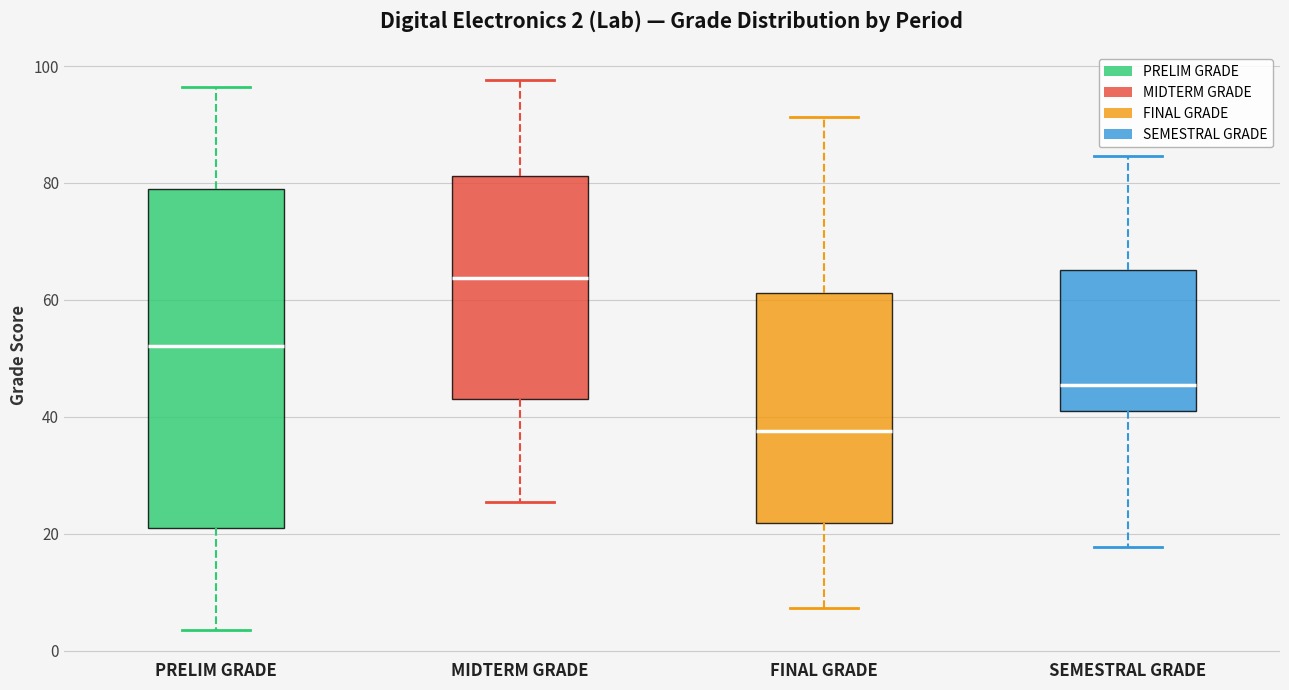

Which box is the tallest, from its lower edge to its upper edge?

PRELIM GRADE